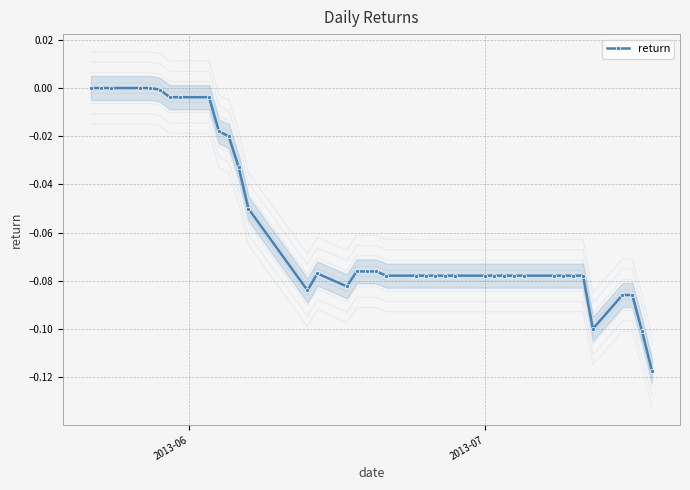

Is this an area chart (filled region under the line)?

No